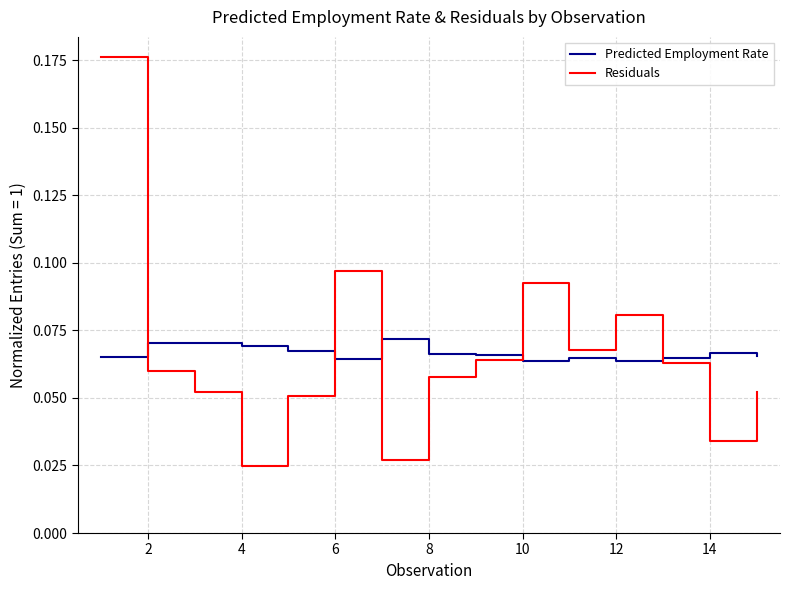

Count the number of data series in this chart.

2